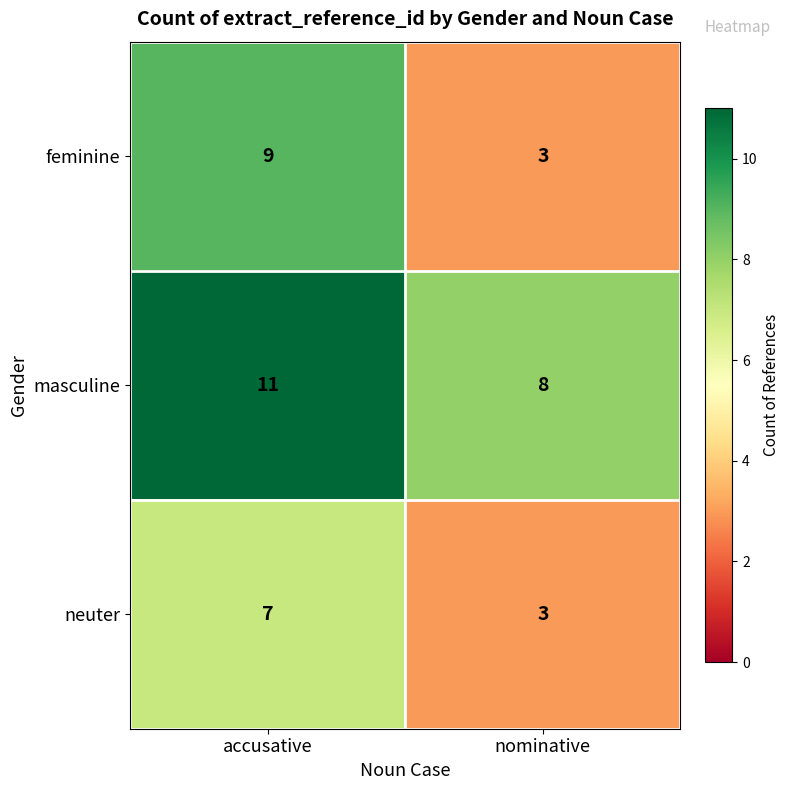

At which label does feminine reach its peak?

accusative